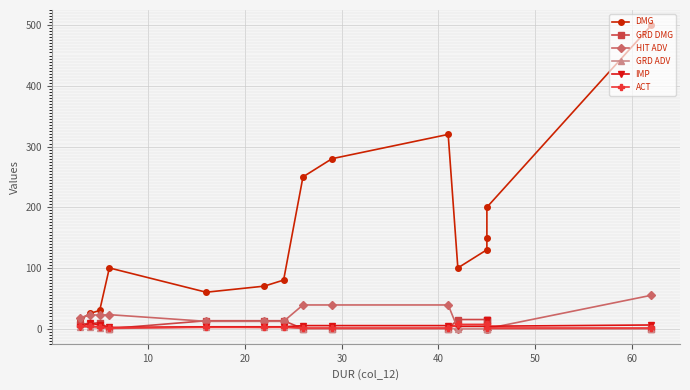

What is the sum of the GRD DMG values at 40 and 10?

28